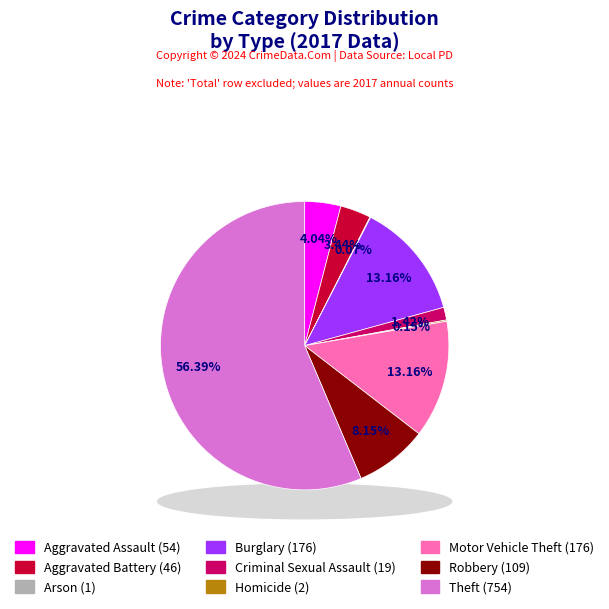

Between Motor Vehicle Theft and Homicide, which is larger?

Motor Vehicle Theft